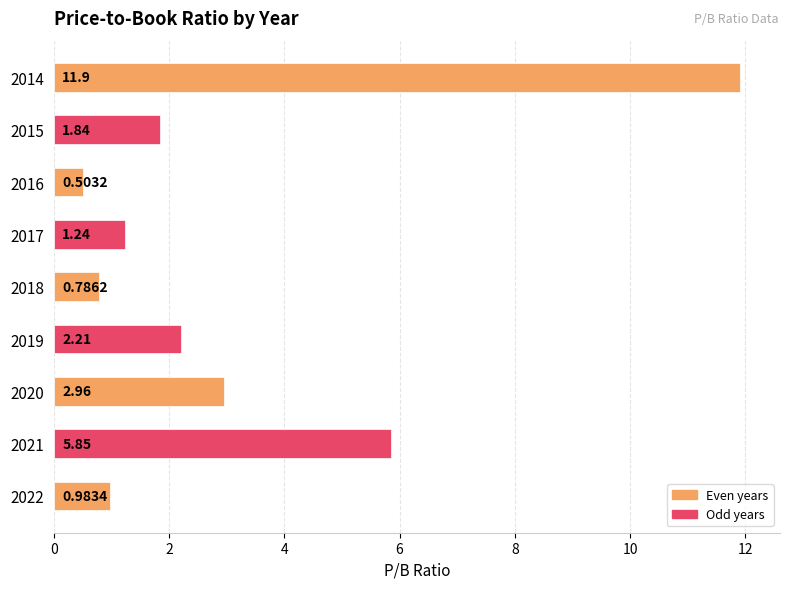

What is the change in value from 2017 to 2015?

+0.6